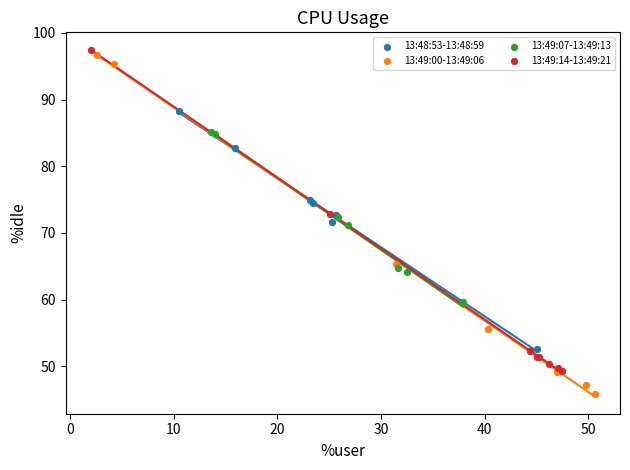

What are all the series names shown in the legend?

13:48:53-13:48:59, 13:49:00-13:49:06, 13:49:07-13:49:13, 13:49:14-13:49:21